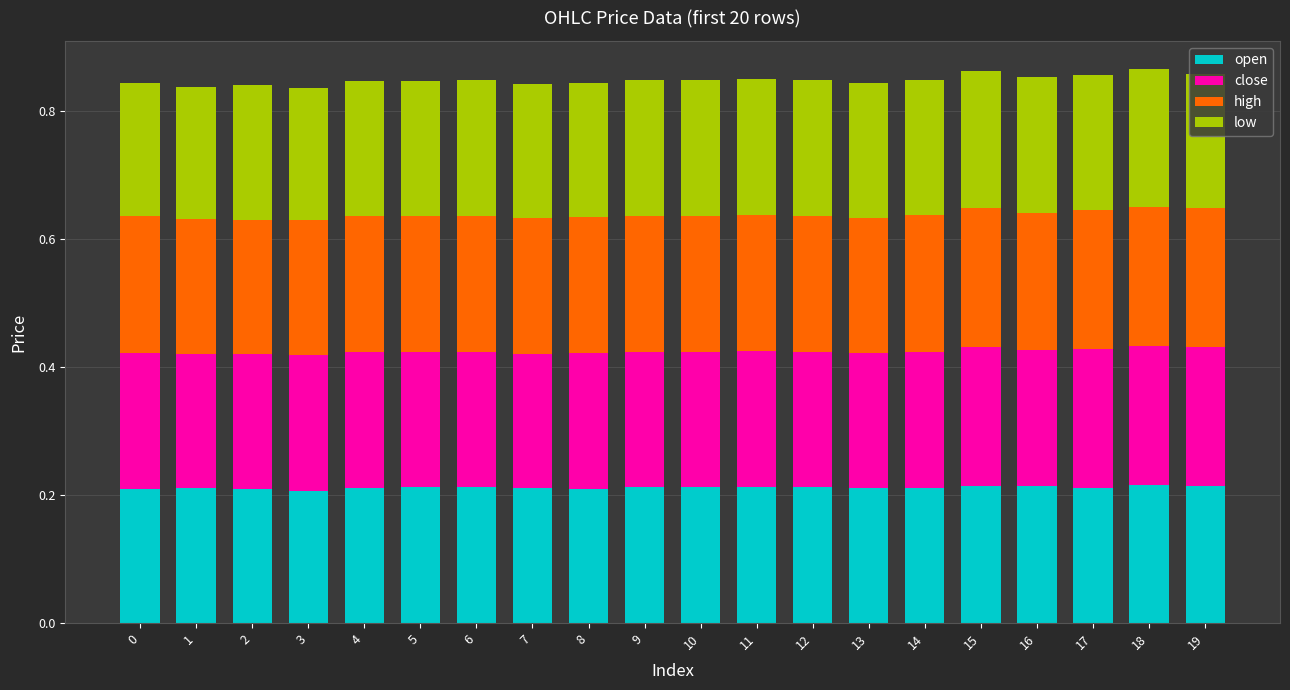

What is the total value across all series at 19?

0.9